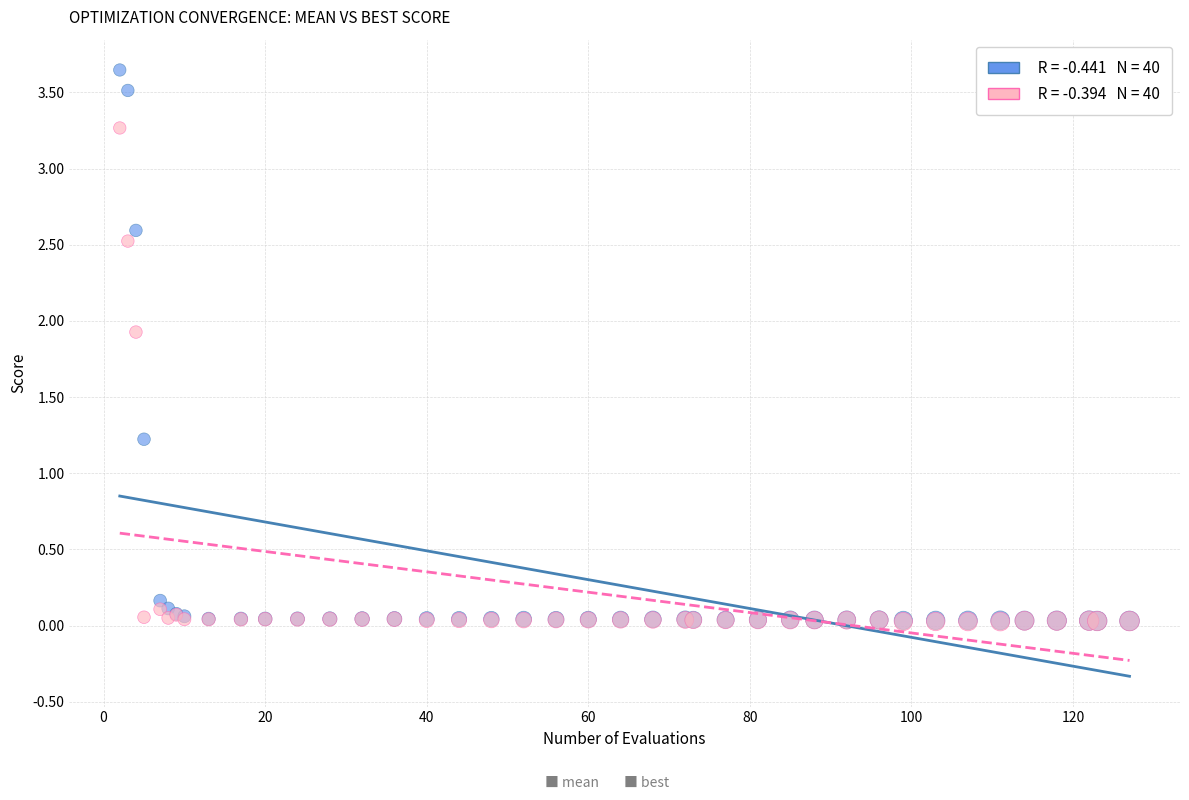

Across all series, what Y value is closest to 1?

1.2